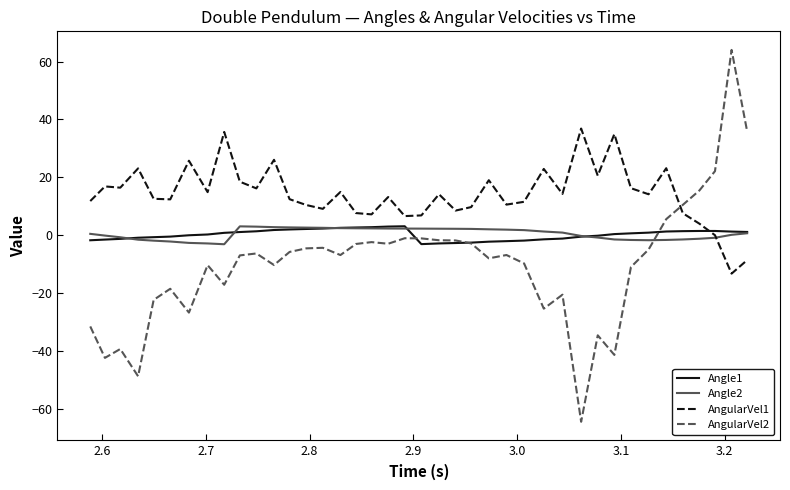

Which series has the widest spread of values?

AngularVel2